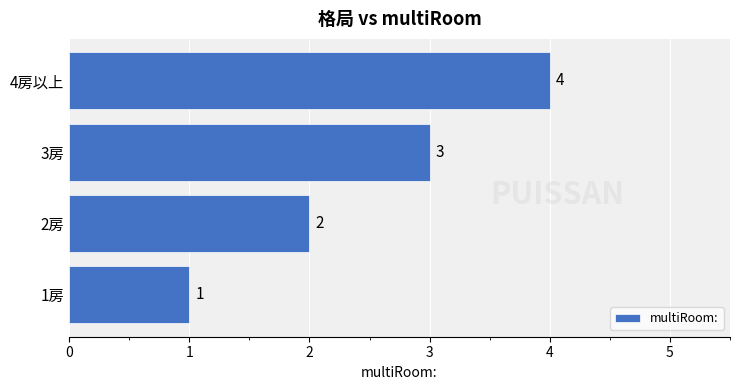

How many bars are there in total?

4